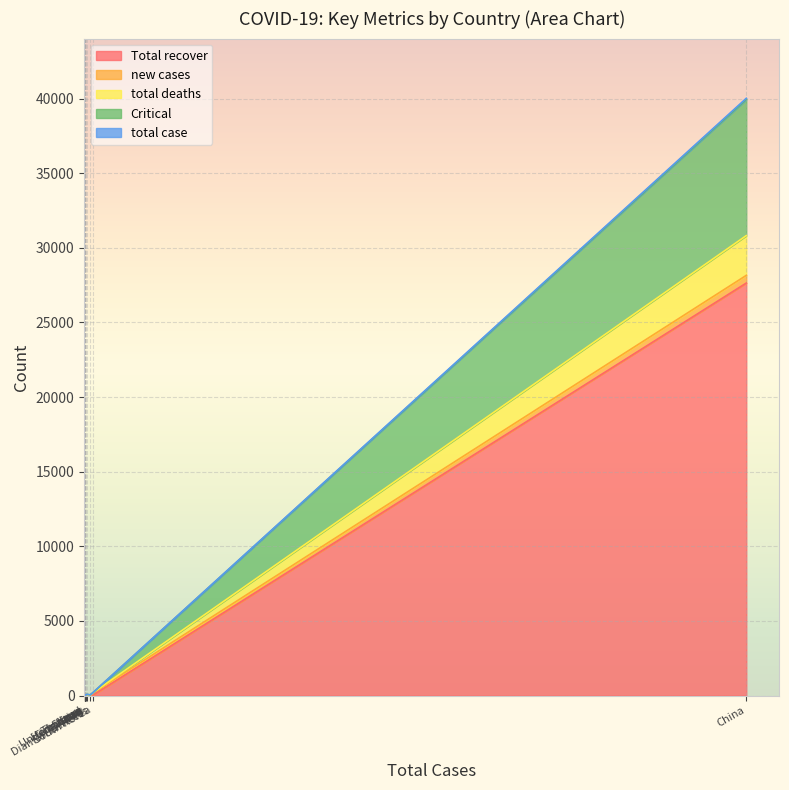

What is the difference between the highest and lowest values at Singapore?

53